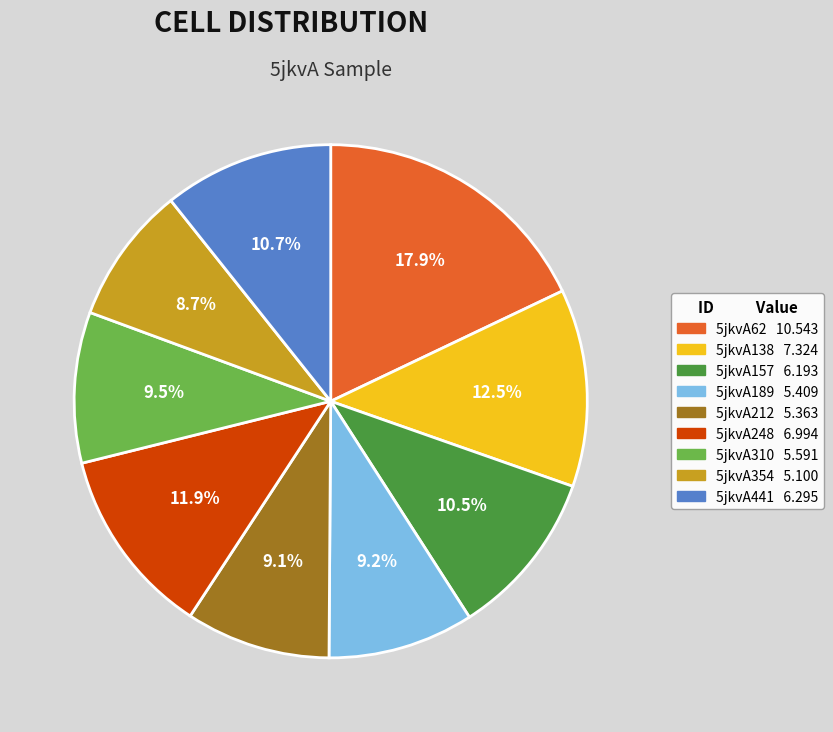

Combined, do 5jkvA248 and 5jkvA441 account for over 50%?

No